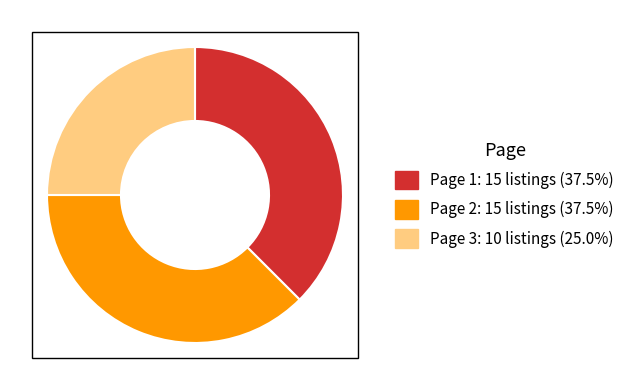

How many slices are in this pie chart?

3